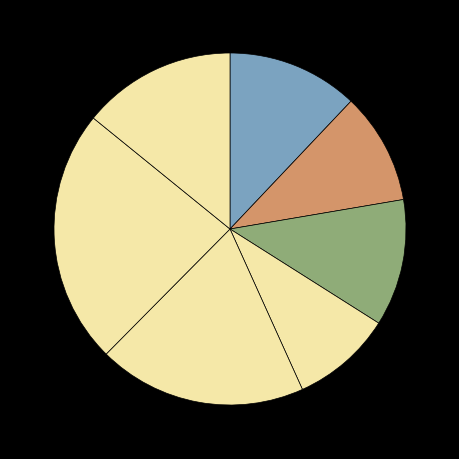

Is there a majority slice in this chart?

No